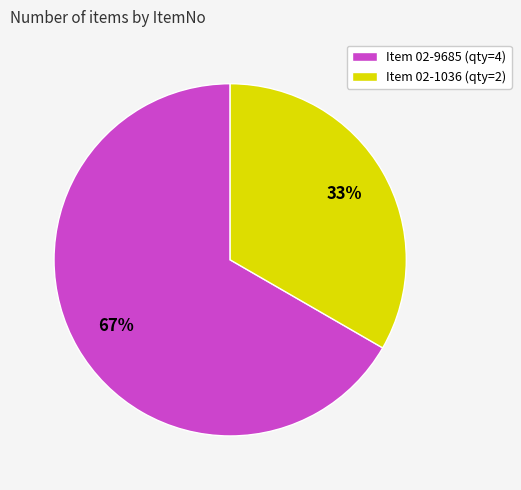

Which has a higher value, Item 02-9685 (qty=4) or Item 02-1036 (qty=2)?

Item 02-9685 (qty=4)